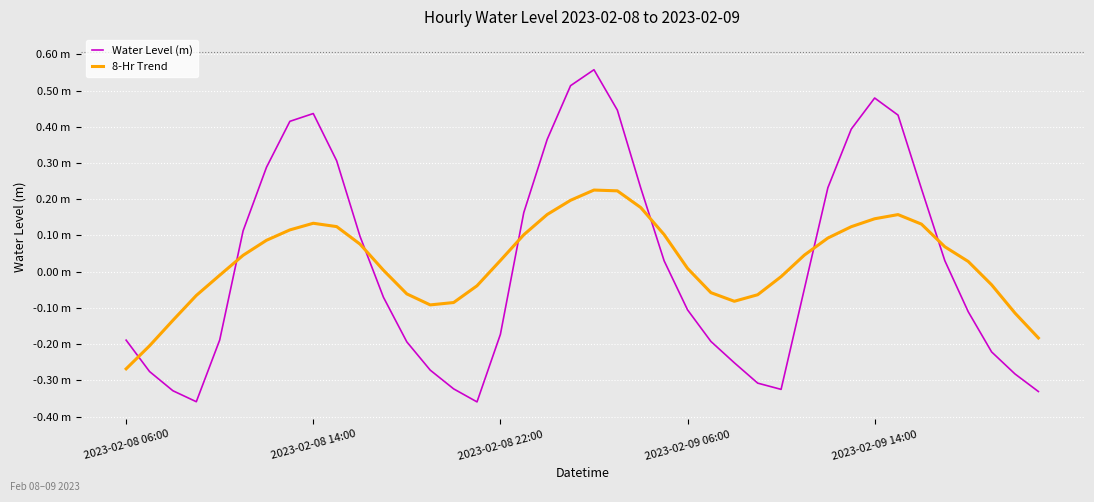

Does the chart have visible grid lines?

Yes